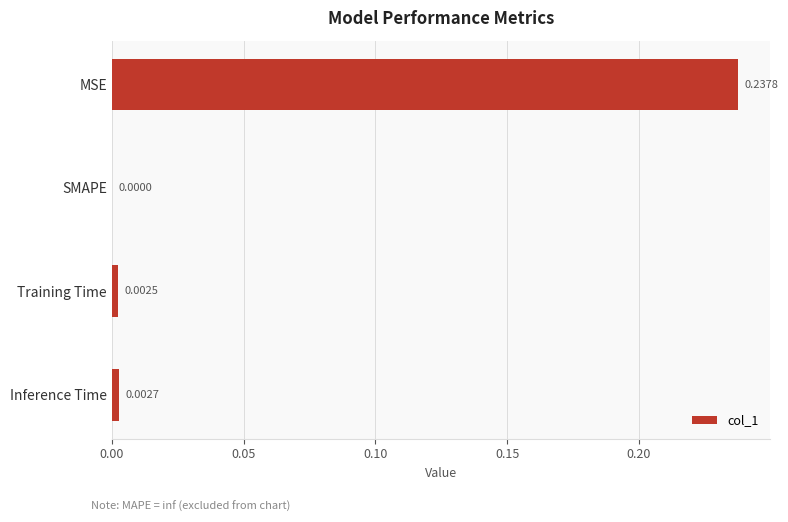

Which has a higher value, Training Time or MSE?

MSE